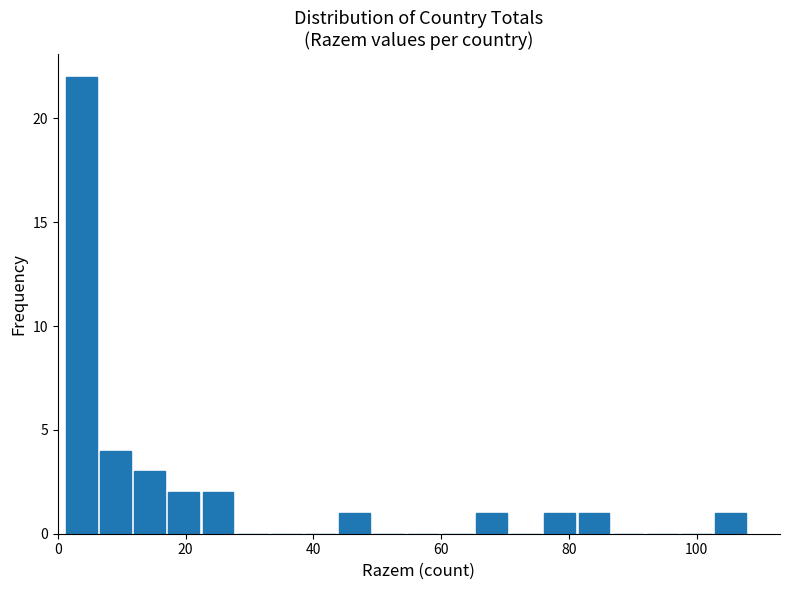

Read against the x-axis, roughly where is the centre of the tallest bar?

4